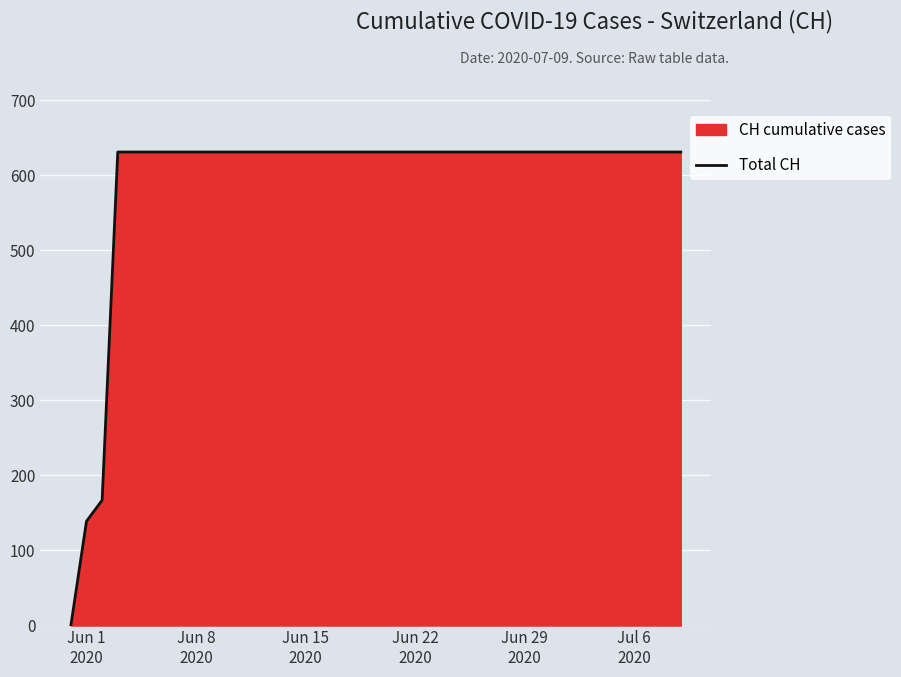

Reading left to right, extract all data points from this chart.

0	139	167	631	631	631	631	631	631	631	631	631	631	631	631	631	631	631	631	631	631	631	631	631	631	631	631	631	631	631	631	631	631	631	631	631	631	631	631	631